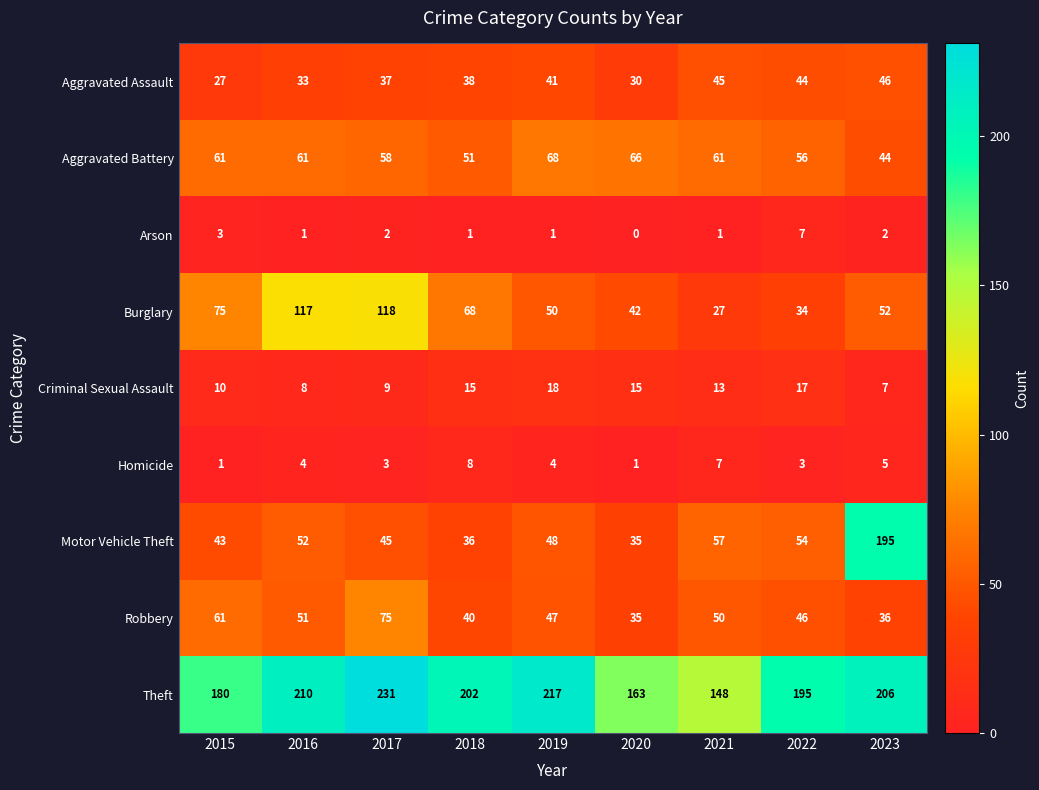

What is the maximum value shown in the chart?

231